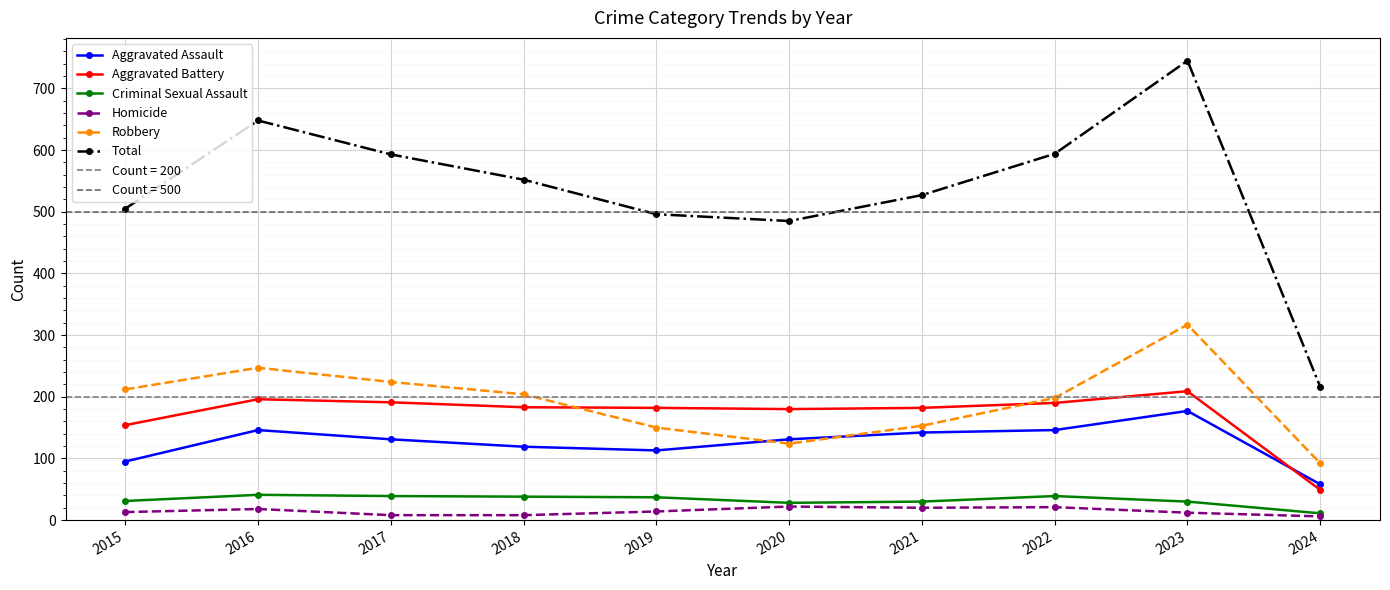

What is the value of the Aggravated Assault point at the 10th from the left?

58